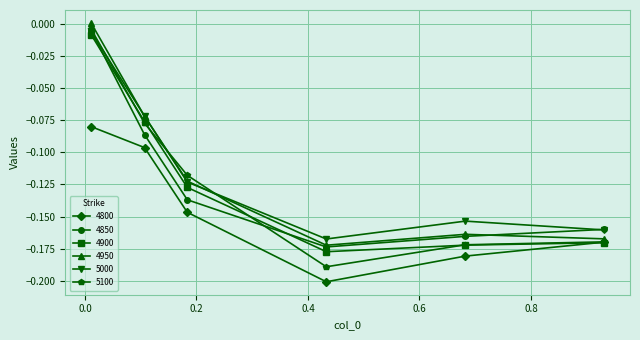

Is this an area chart (filled region under the line)?

No